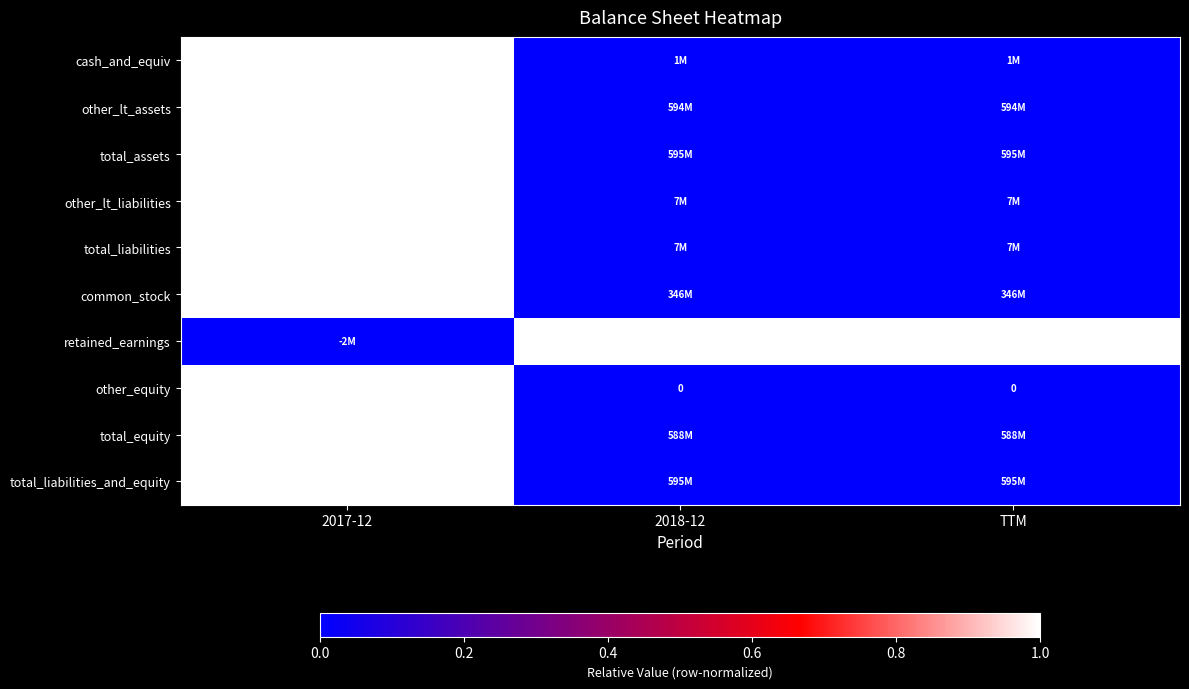

At which label does total_liabilities reach its minimum?

2018-12